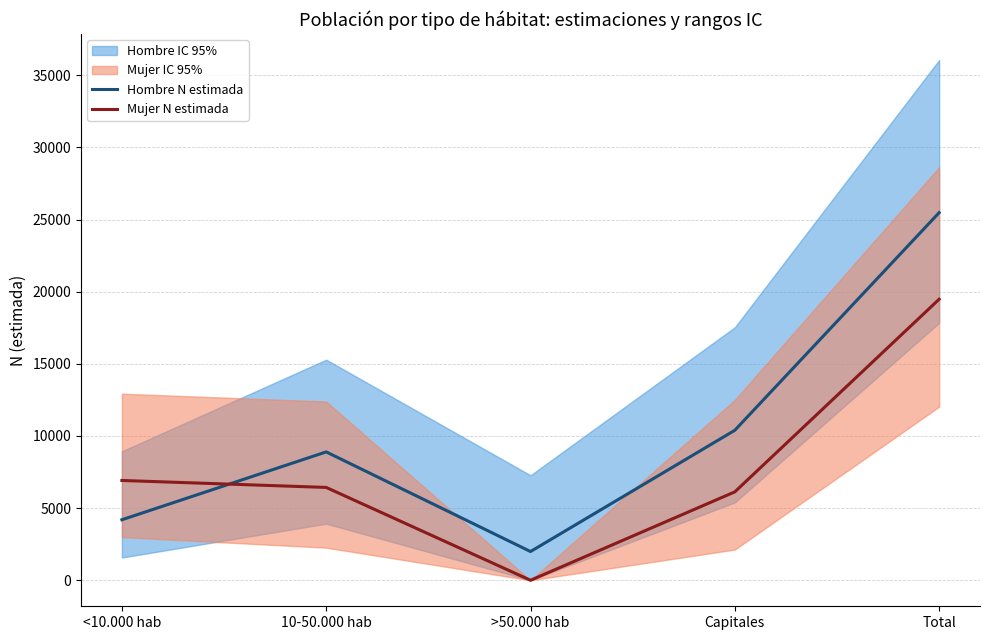

True or false: Mujer N estimada and Hombre N estimada intersect in this chart.

True